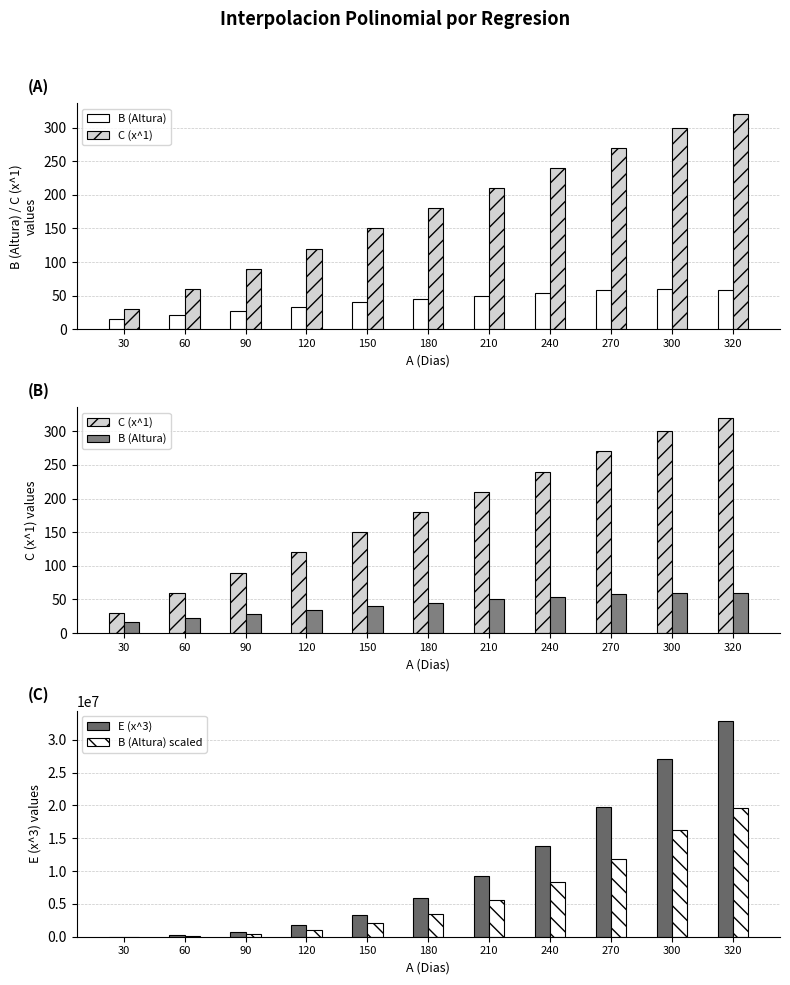

At which label is B (Altura) scaled closest to 9838500?

240